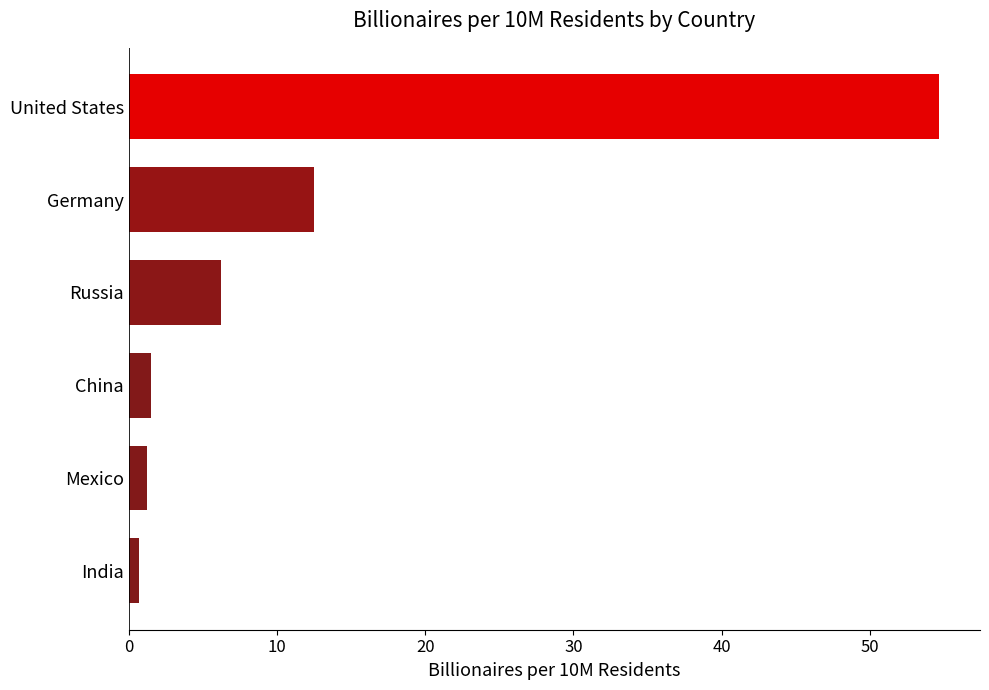

The value at Russia is 4.0. True or false?

False